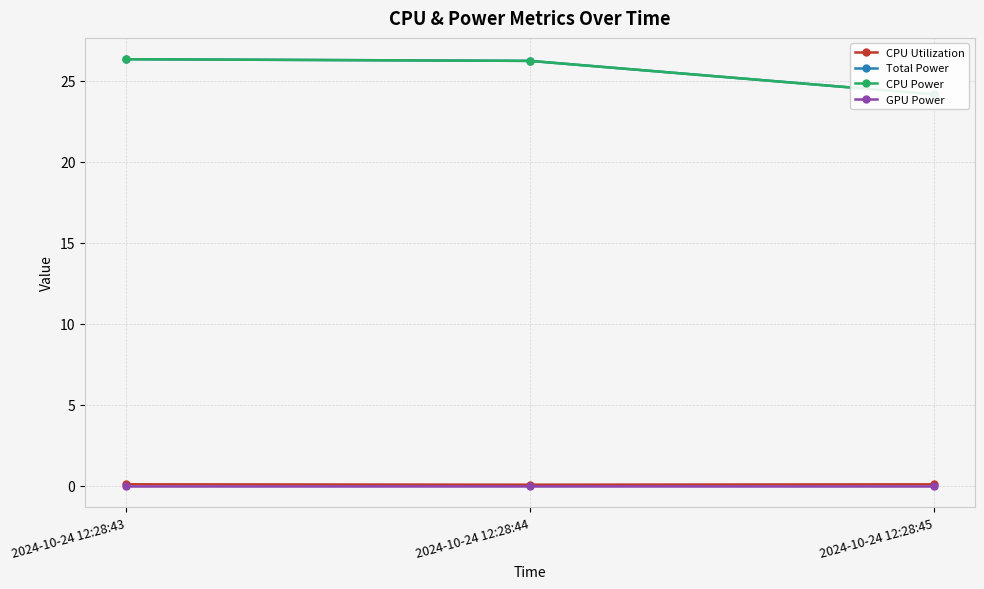

What is the difference between the highest and lowest values at 2024-10-24 12:28:43?

26.3